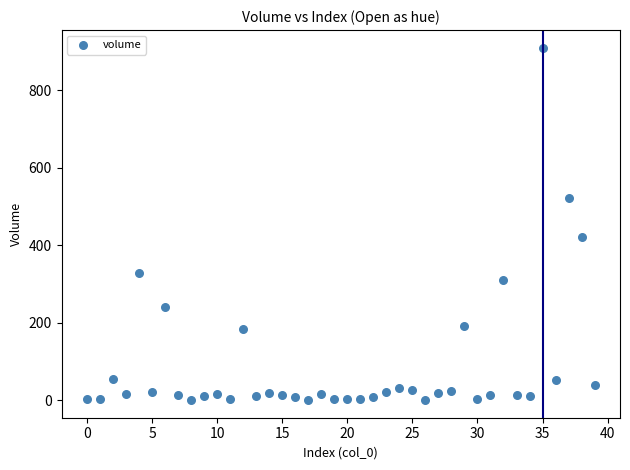

What Y value in the scatter plot is closest to 455?

421.9